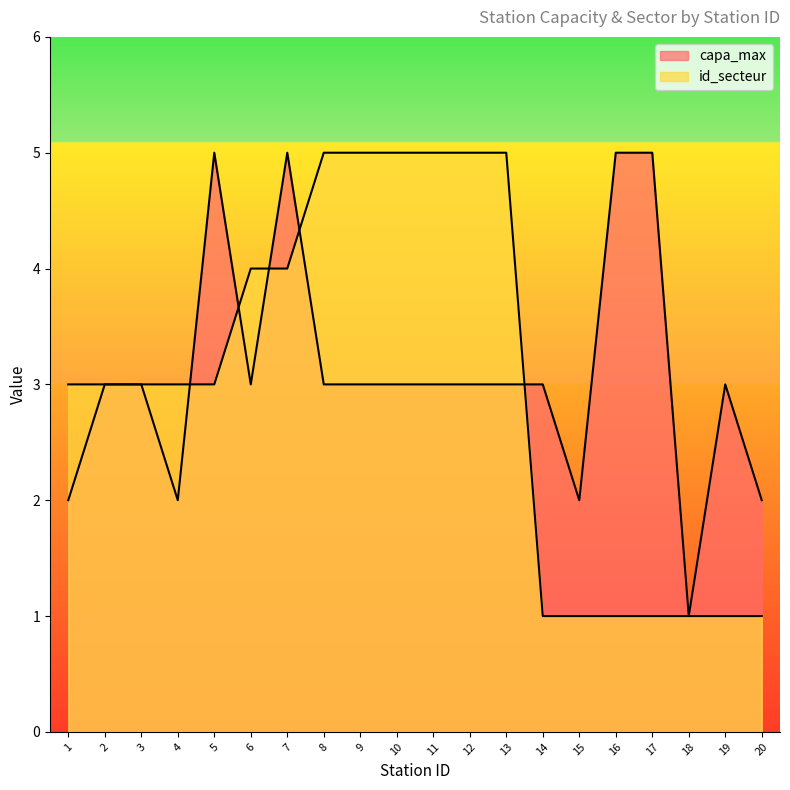

At how many categories does at least one series exceed 1?

19